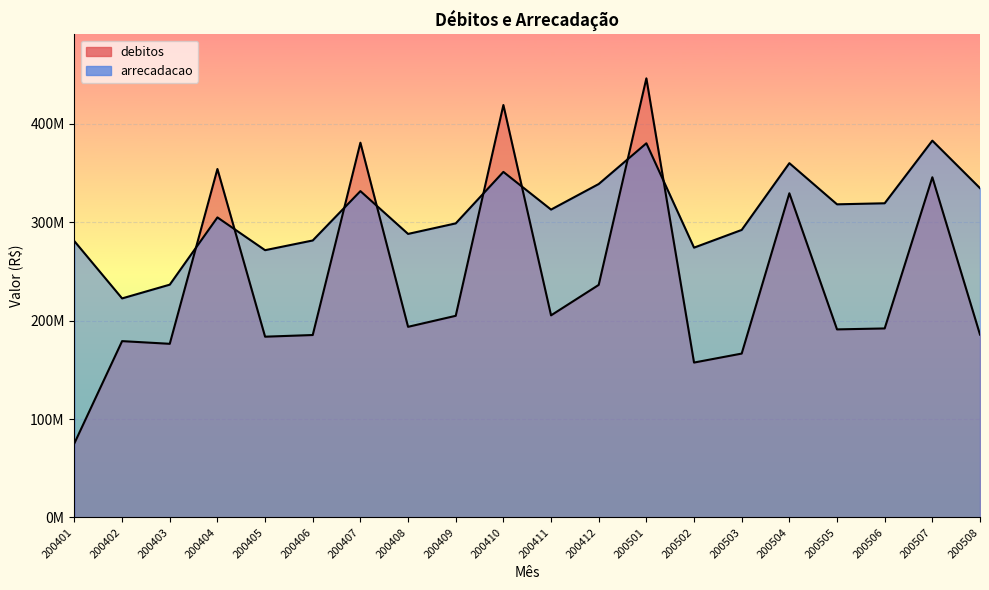

What is the sum of all debitos values?

4808319105.9